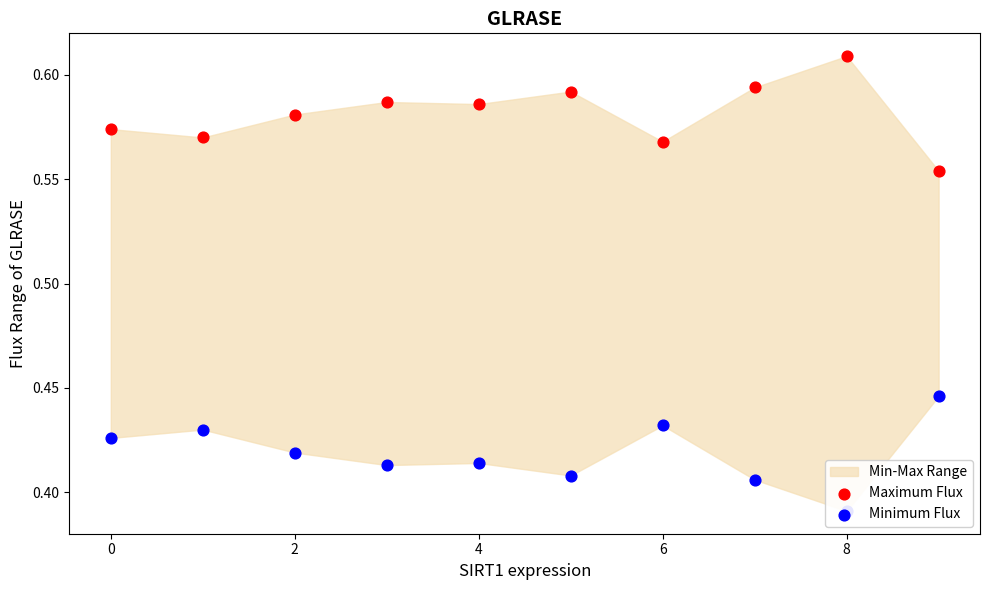

Is the value of Minimum Flux at 2 greater than the value of Maximum Flux at 9?

No